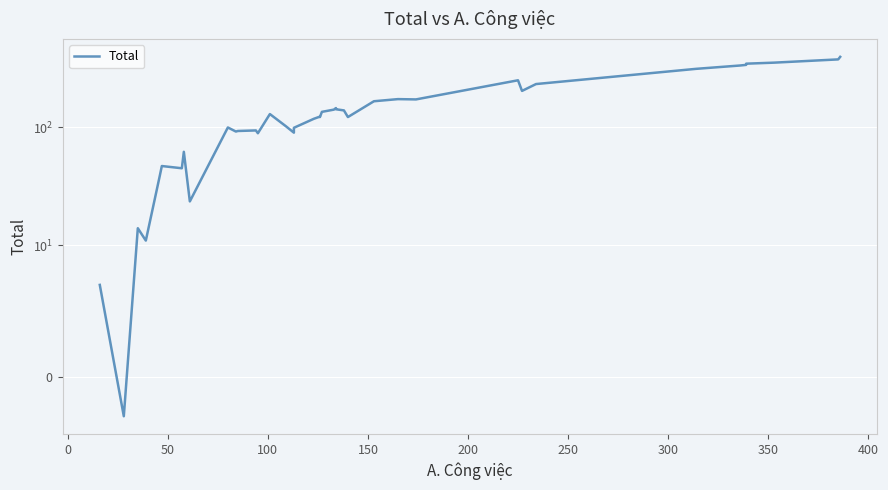

What is the difference between the maximum and minimum values?

397.0